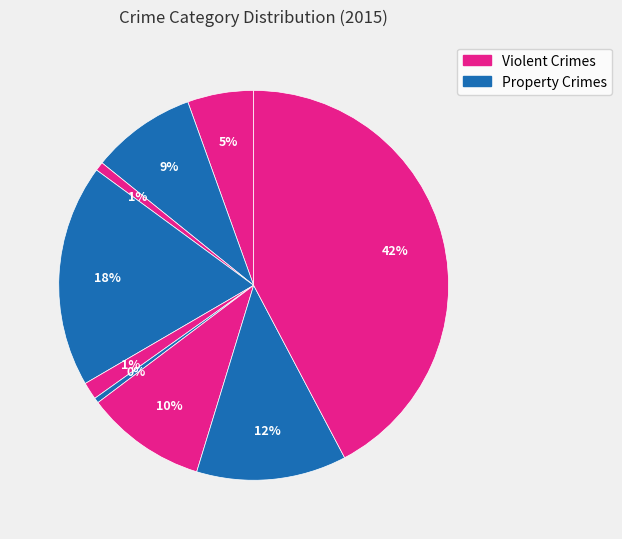

How many slices are in this pie chart?

9